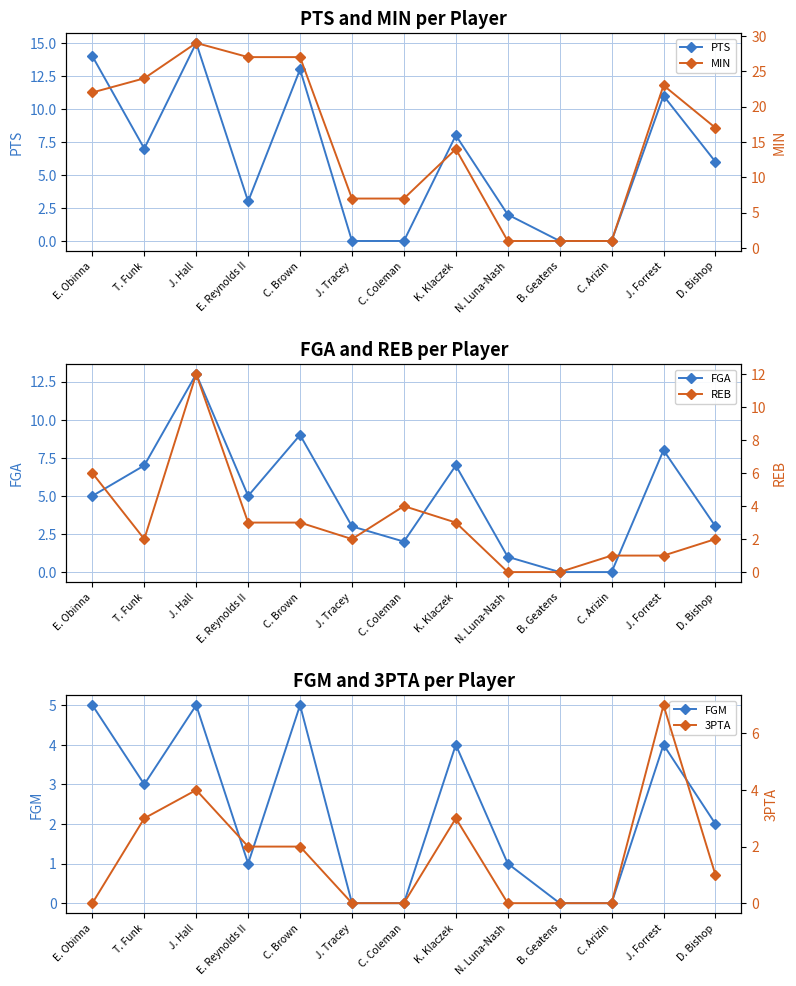

True or false: 3PTA has a value of -4 at N. Luna-Nash.

False